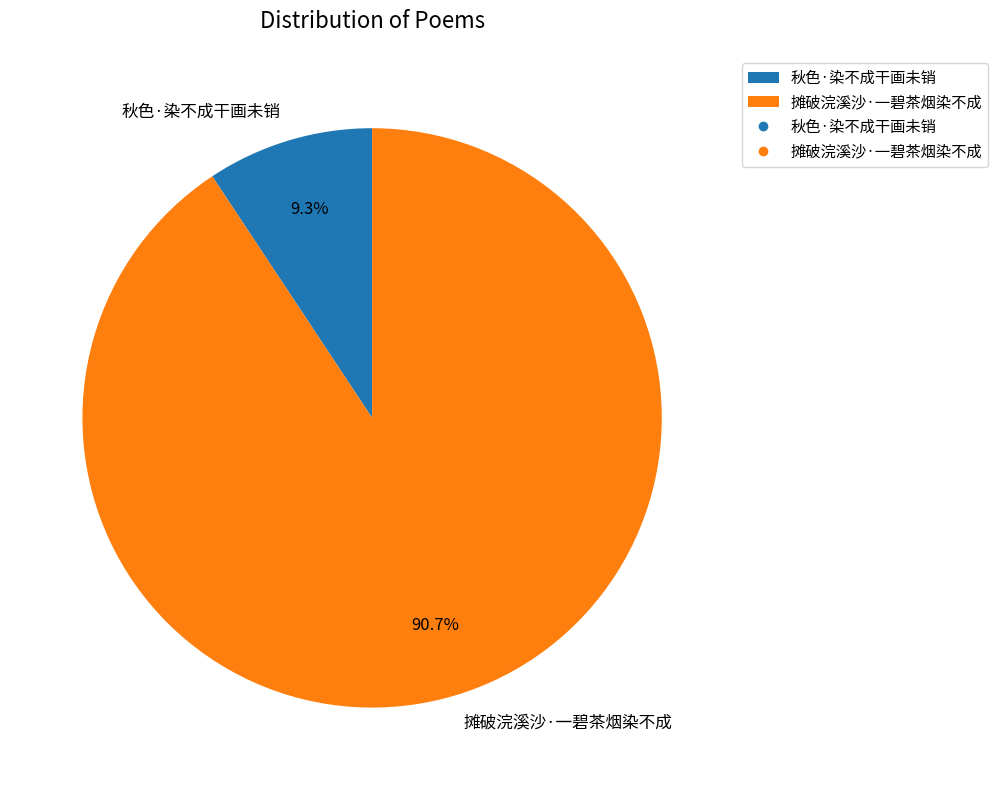

To the nearest percent, what percentage of the pie is 秋色·染不成干画未销?

9%